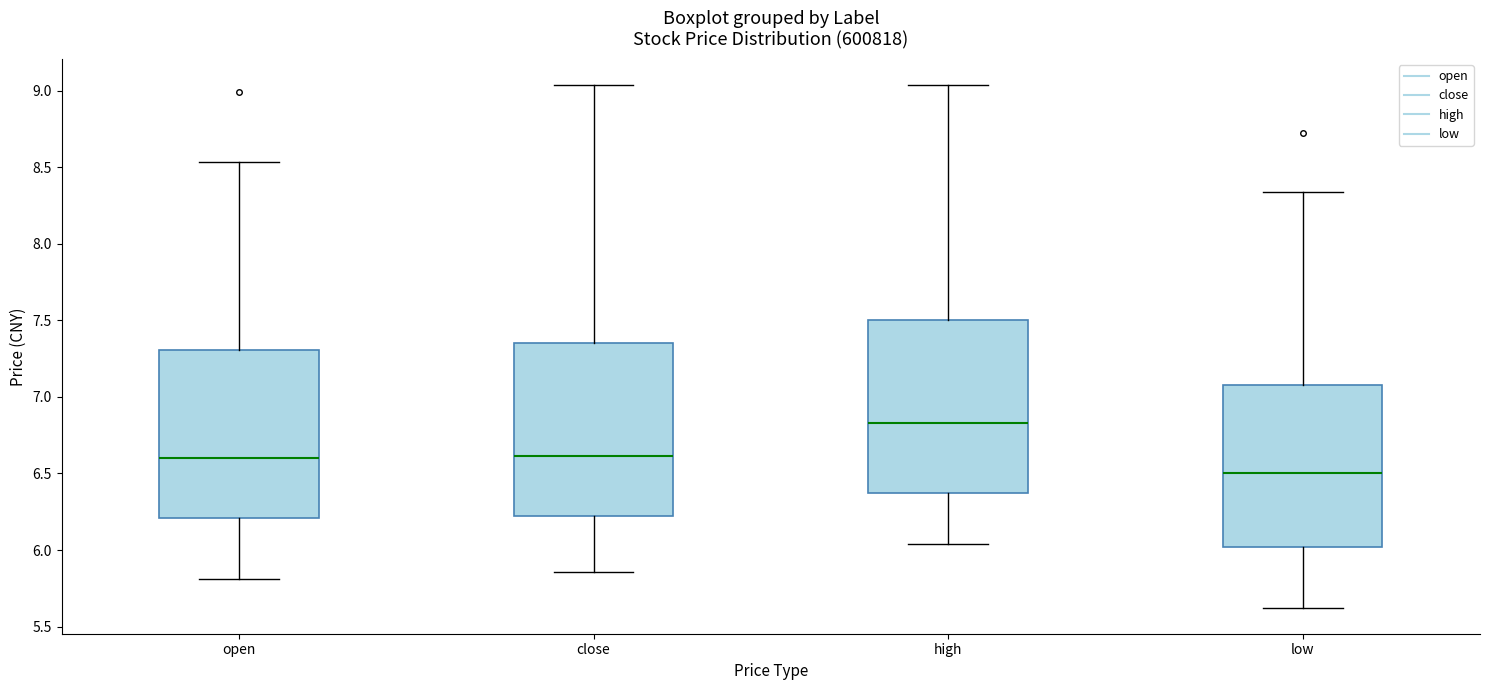

Reading left to right, transcribe this box plot: for each box, give where its median line is, the range the box spans, and where its two whiskers end, as read against the y-axis. The values are not printed on the chart, so give them approximately, as read against the axis.

open: median 6.60, box 6.20 to 7.30, whiskers 5.80 to 8.55
close: median 6.60, box 6.20 to 7.35, whiskers 5.85 to 9.05
high: median 6.85, box 6.40 to 7.50, whiskers 6.05 to 9.05
low: median 6.50, box 6.00 to 7.10, whiskers 5.60 to 8.35